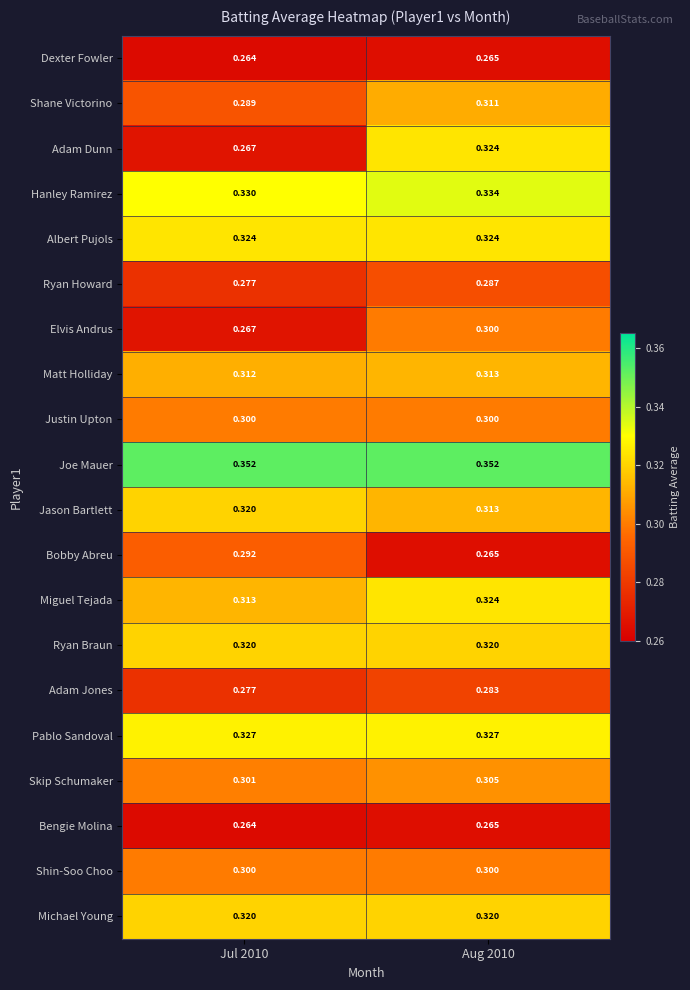

What is the difference between the highest and lowest values at Aug 2010?

0.1